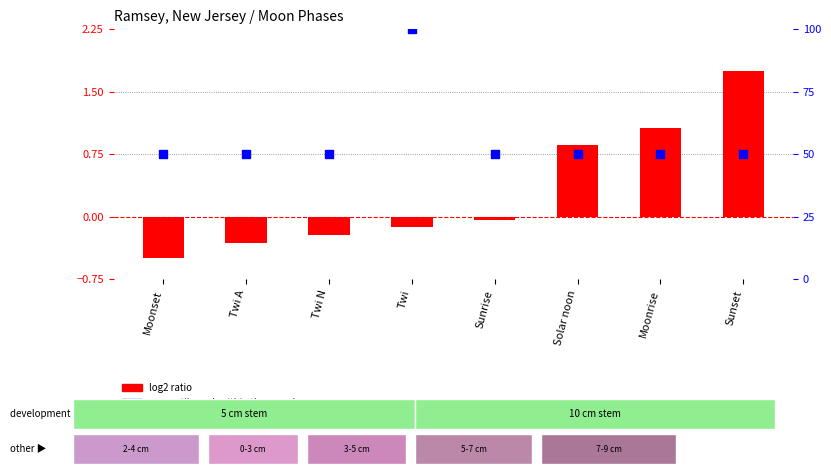

At which category is the sum across all series the highest?

Twi